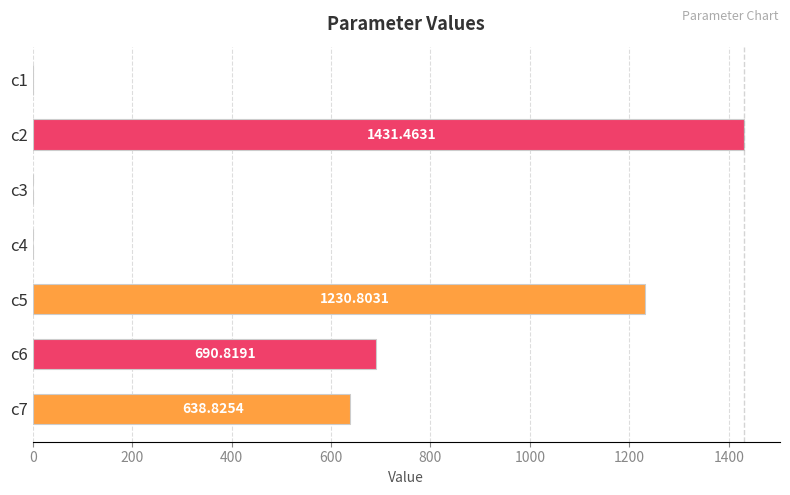

Between c1 and c5, which is larger?

c5